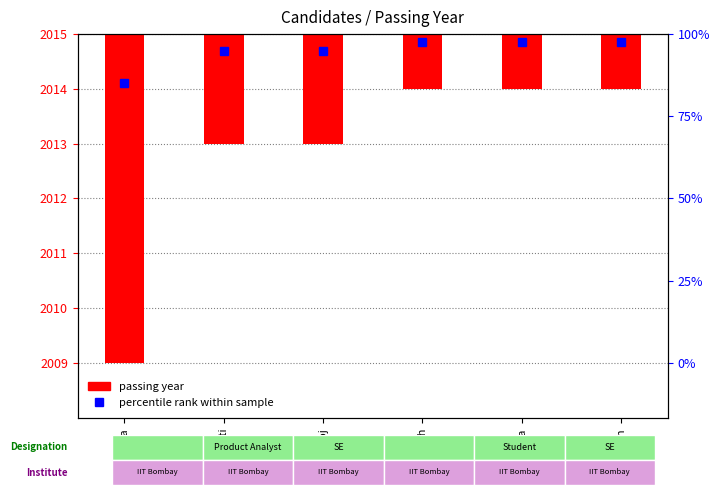

What is the sum of all values?

-13